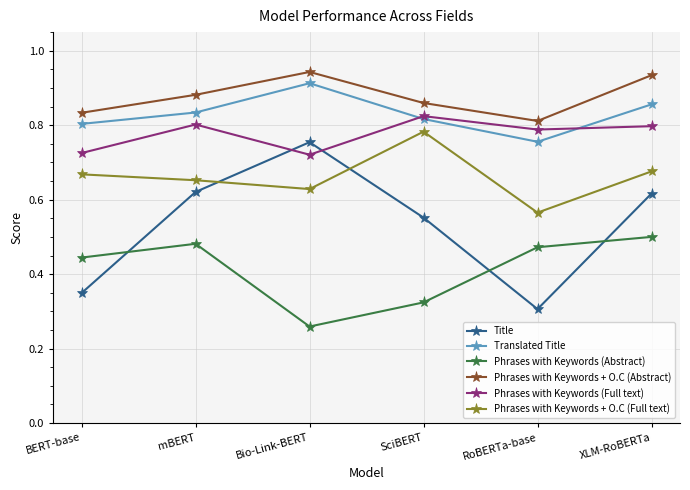

What is the label of the 3rd point from the right?

SciBERT